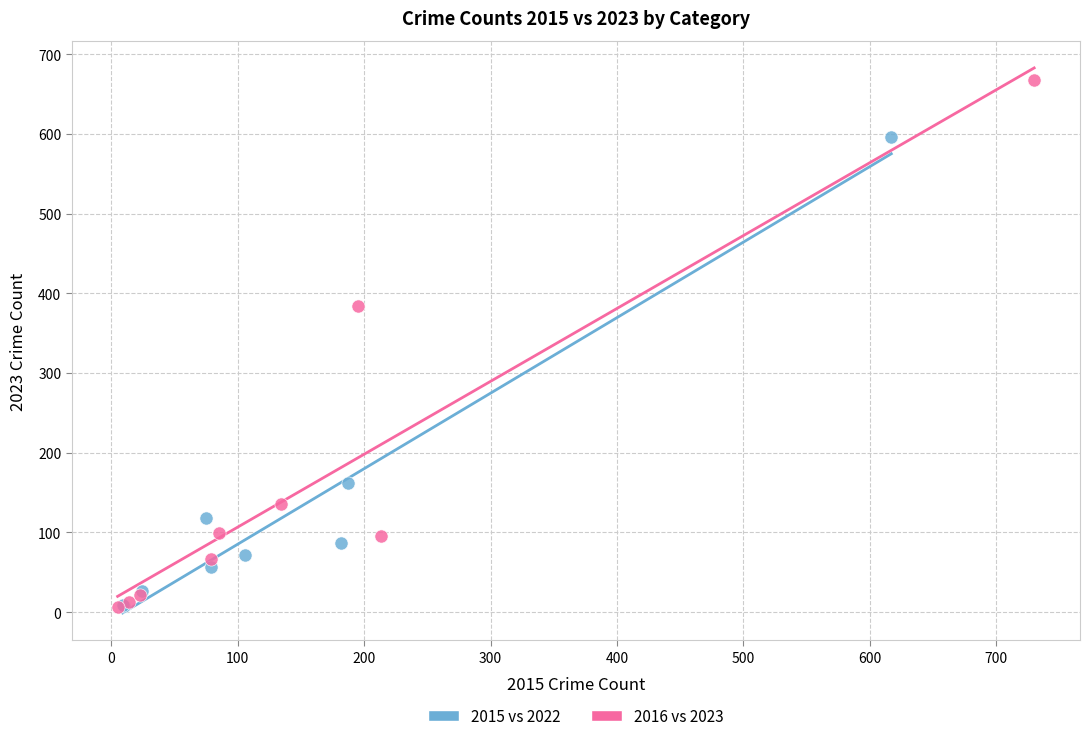

Which series reaches the maximum Y coordinate?

2016 vs 2023